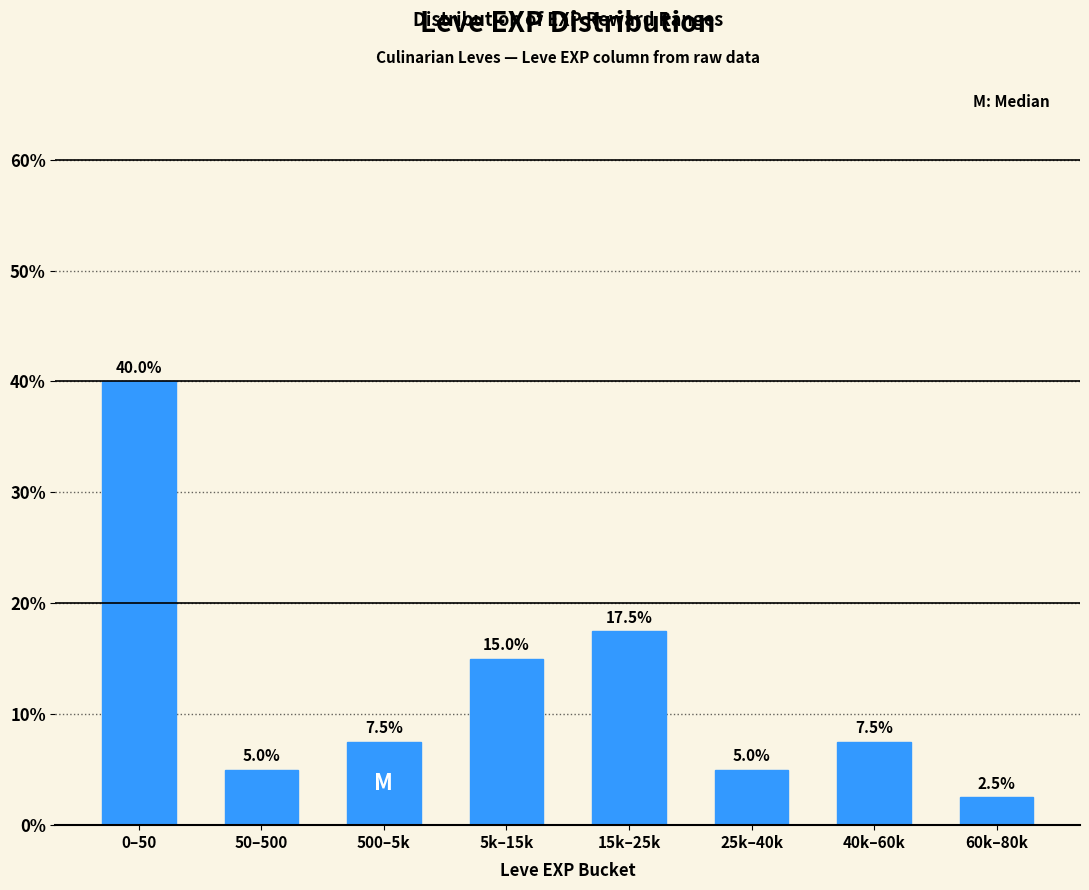

Reading left to right, what are all the values shown in this chart?

40.0	5.0	7.5	15.0	17.5	5.0	7.5	2.5